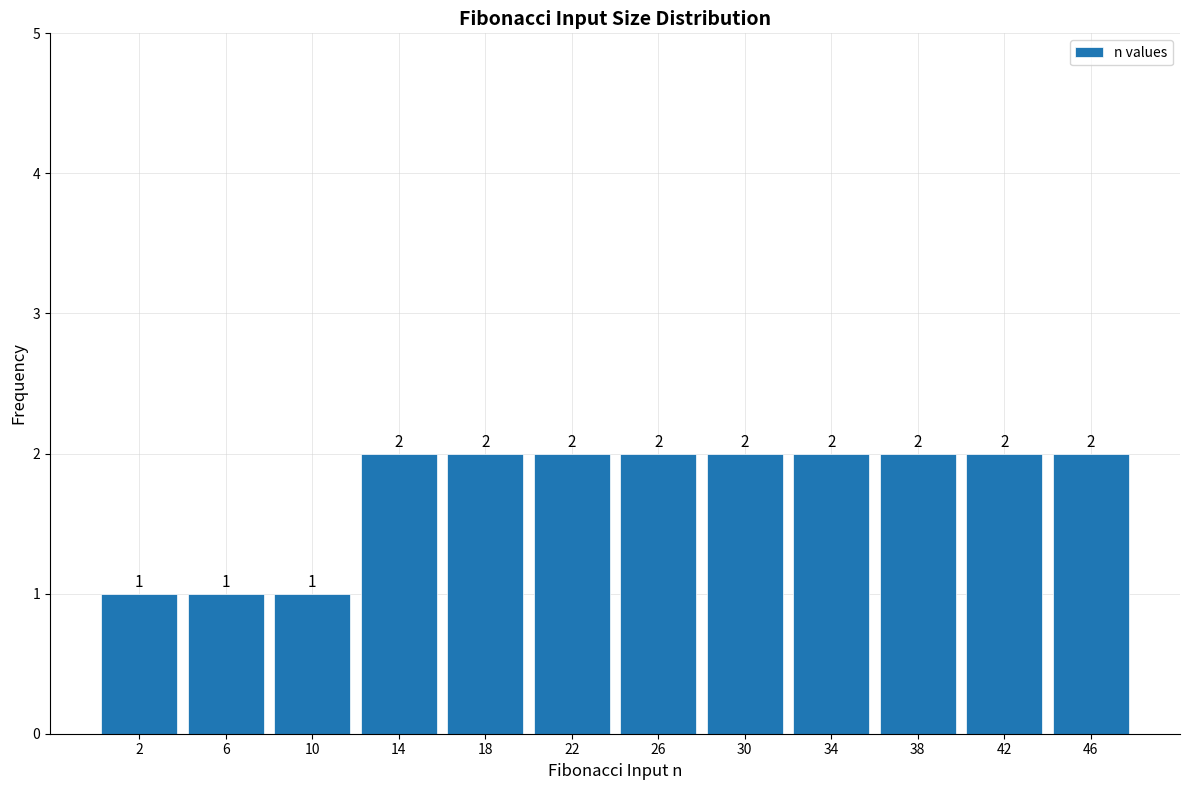

Reading left to right, list every bar in this chart as the range it spans on the x-axis followed by its height.

0 to 4: 1
4 to 8: 1
8 to 12: 1
12 to 16: 2
16 to 20: 2
20 to 24: 2
24 to 28: 2
28 to 32: 2
32 to 36: 2
36 to 40: 2
40 to 44: 2
44 to 48: 2